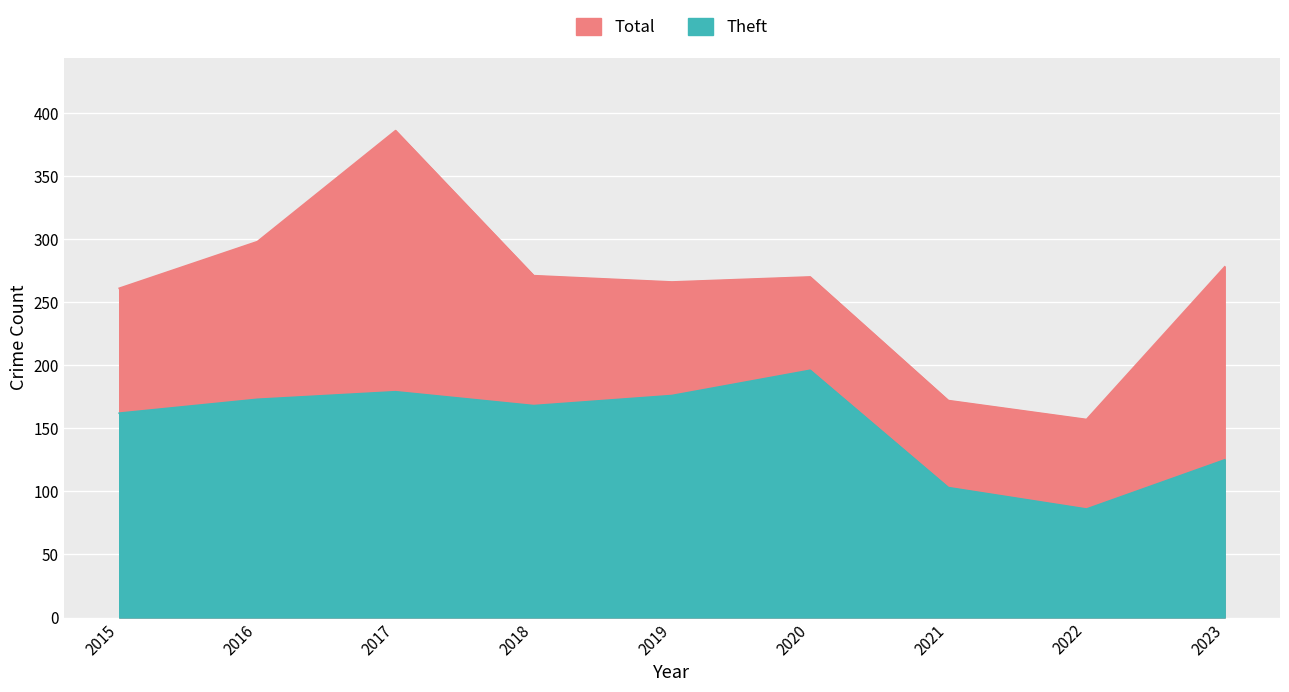

Count the number of categories in the chart.

9